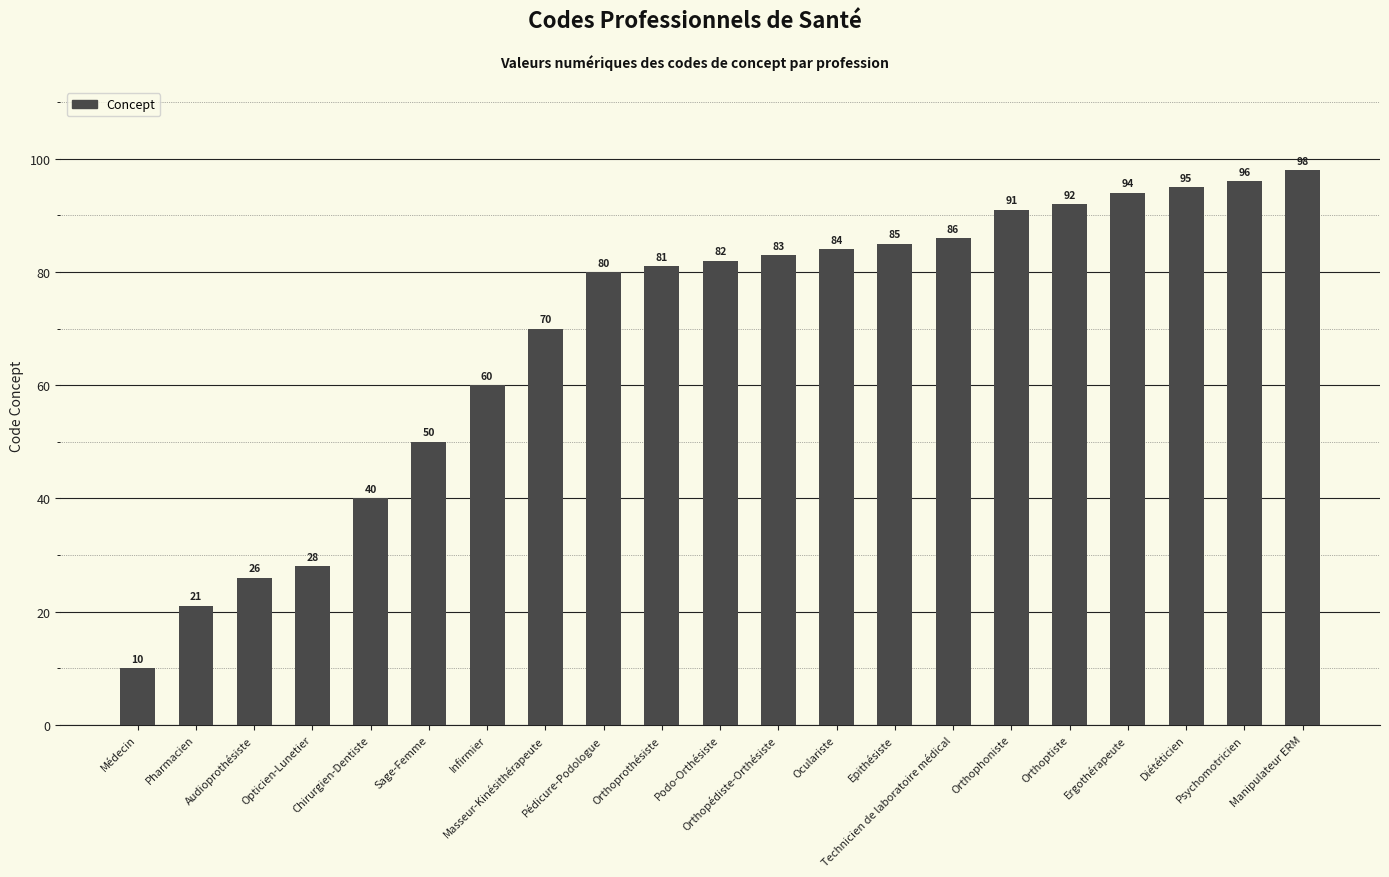

How many bars are there in total?

21